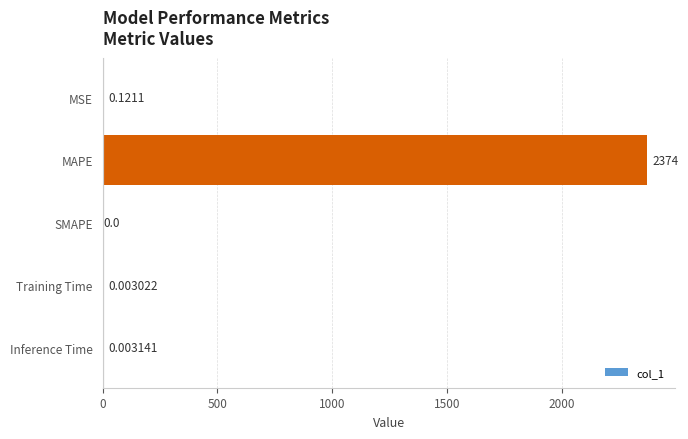

What is the sum of all values?

2374.1